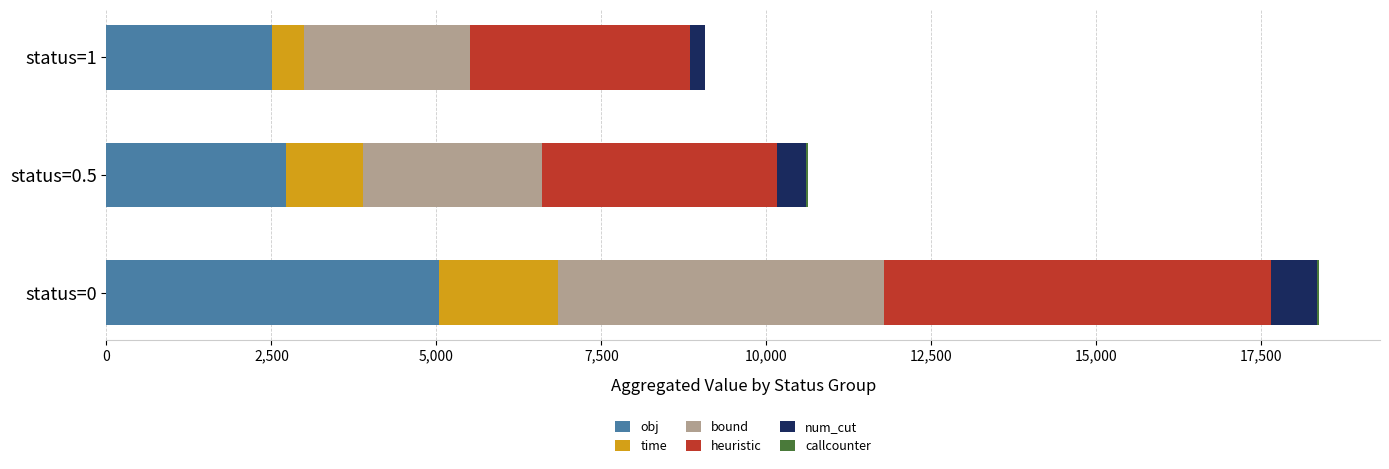

At which category is the sum across all series the highest?

status=0